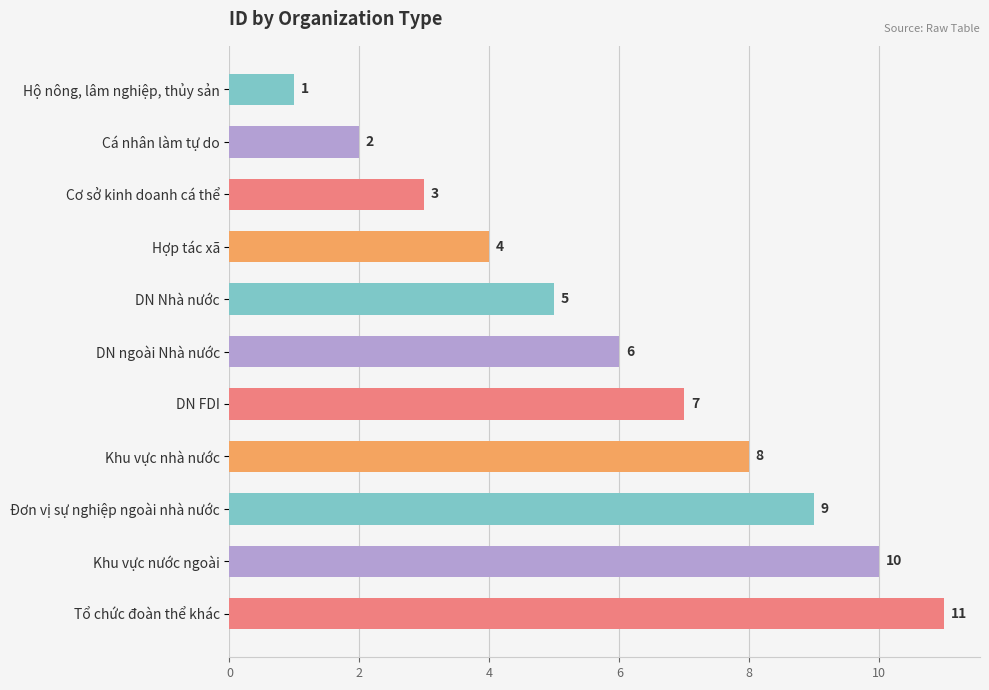

The value at Tổ chức đoàn thể khác is 18. True or false?

False